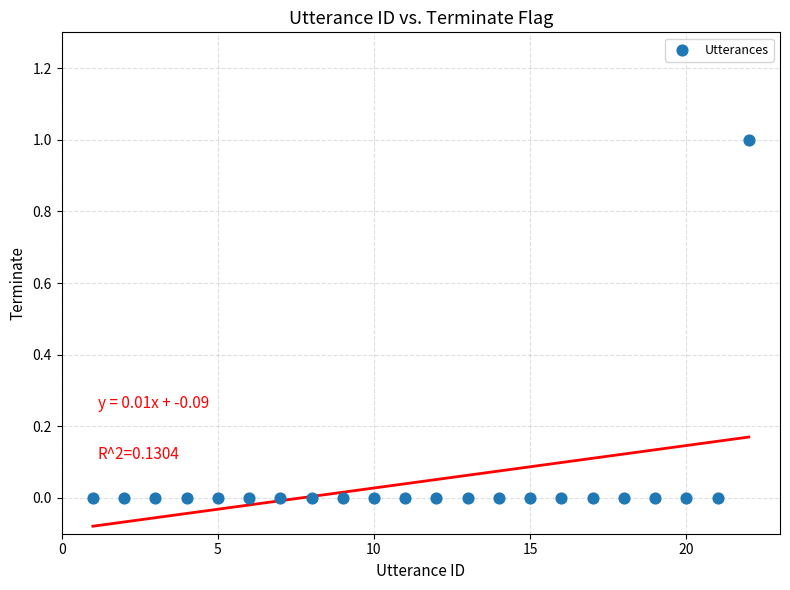

What is the range of X values (max minus min)?

21